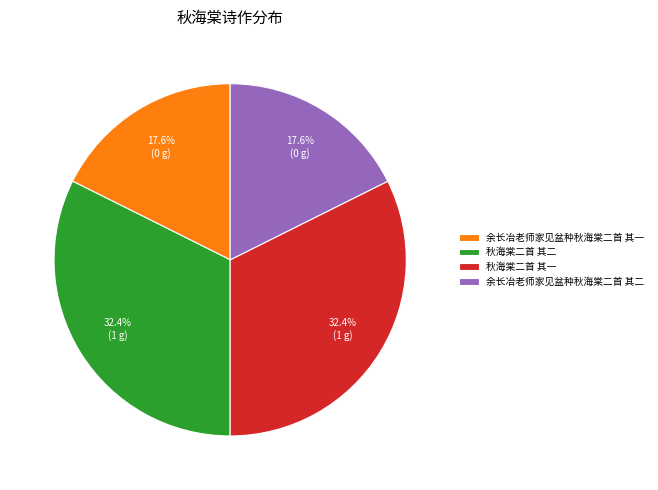

Which has a higher value, 秋海棠二首 其一 or 余长冶老师家见盆种秋海棠二首 其一?

秋海棠二首 其一